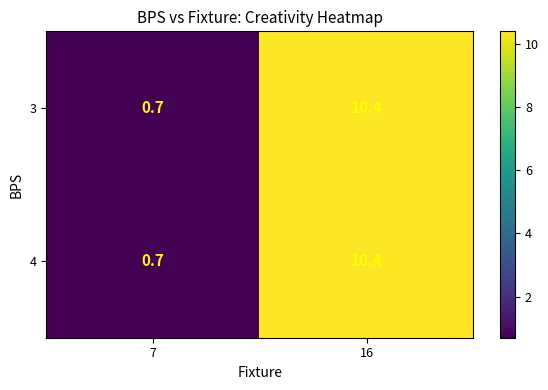

What is the total value across all series at 16?

20.8